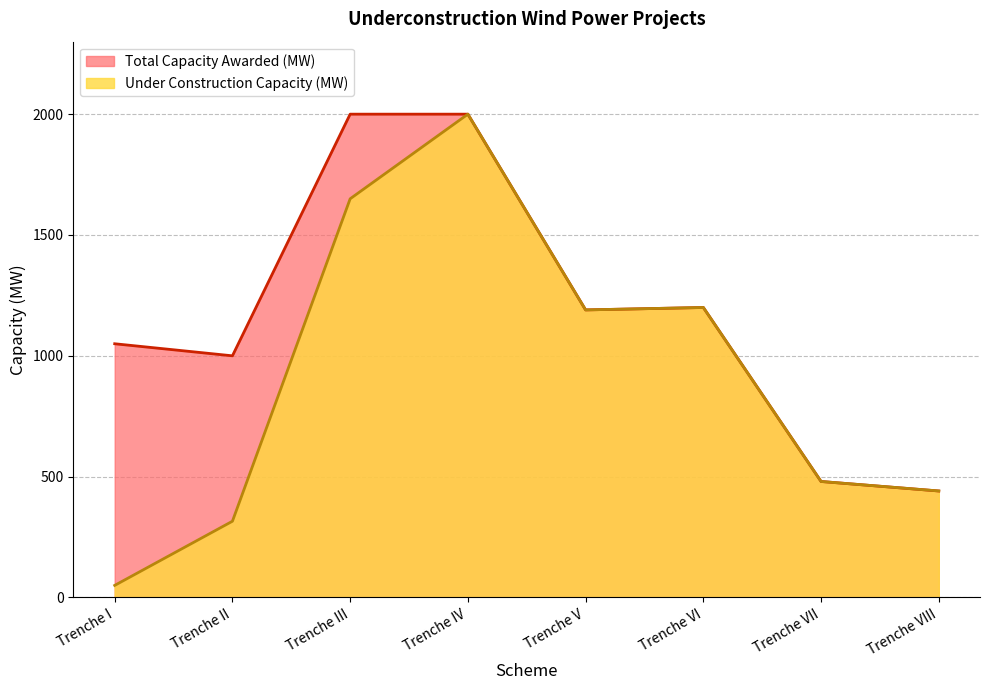

True or false: Total Capacity Awarded (MW) has a value of 1049.9 at Trenche I.

True